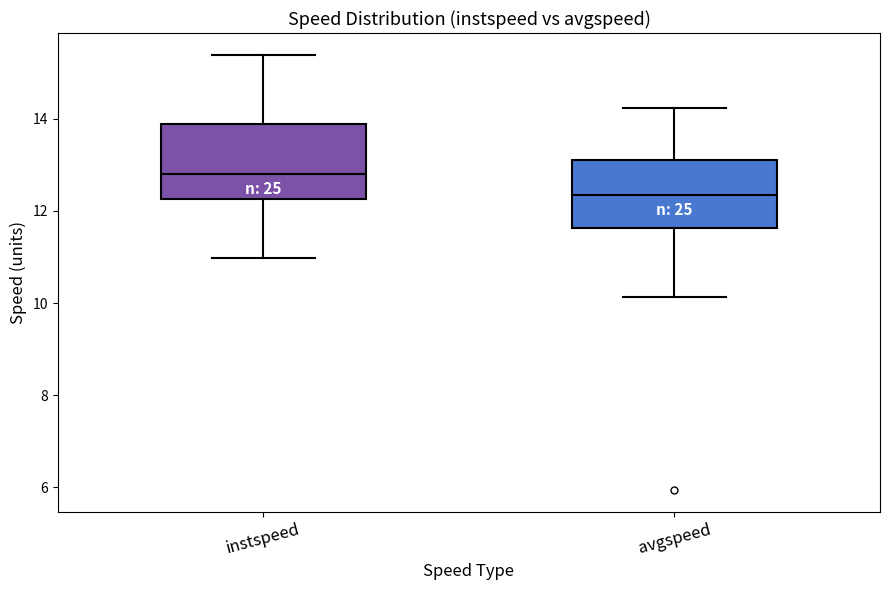

Which box's median line is the lowest?

avgspeed